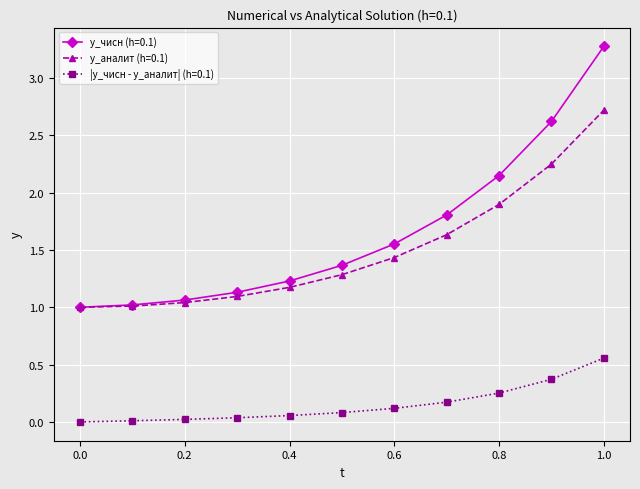

Which series has the largest total across all categories?

y_чисн (h=0.1)